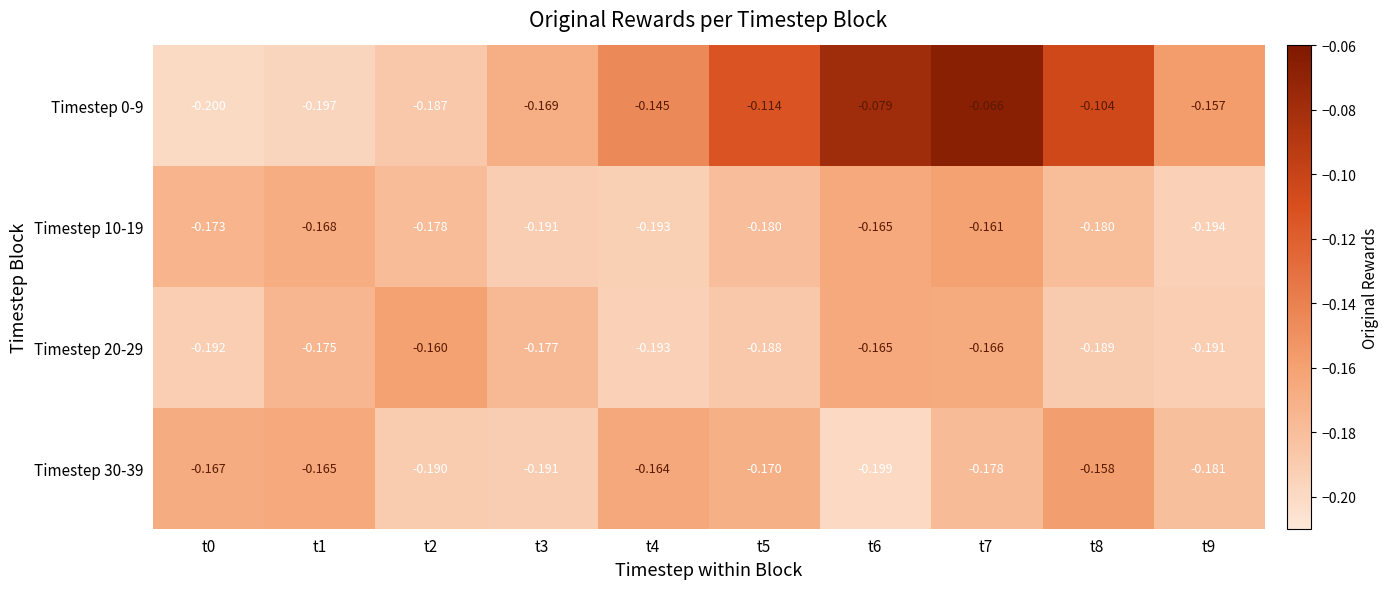

Is the value of Timestep 0-9 at t6 greater than the value of Timestep 10-19 at t4?

Yes